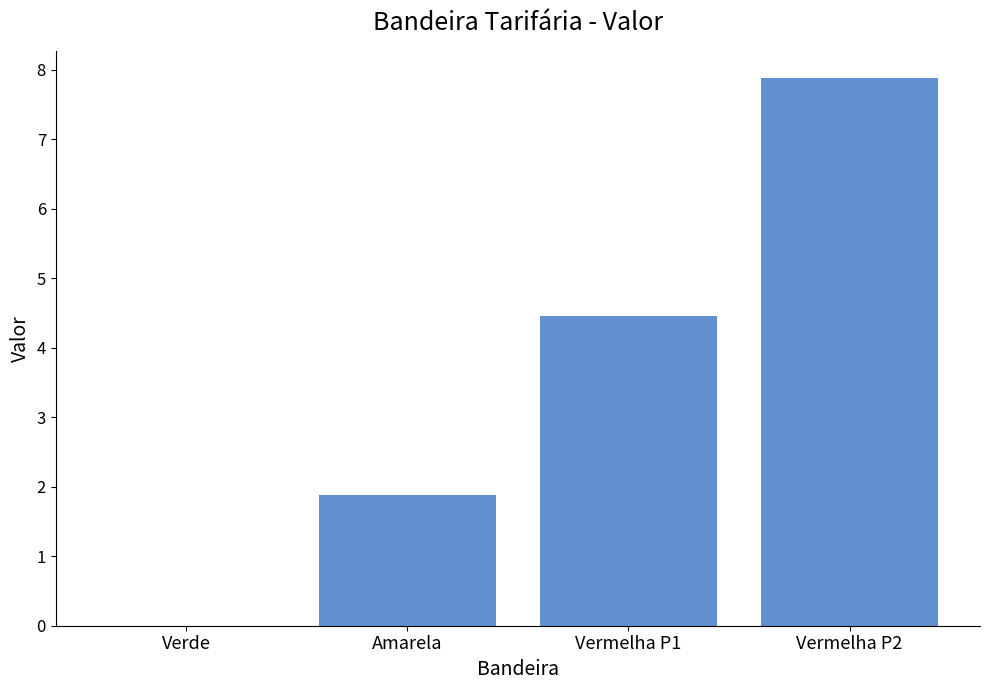

What is the sum of the values at Verde and Vermelha P1?

4.5